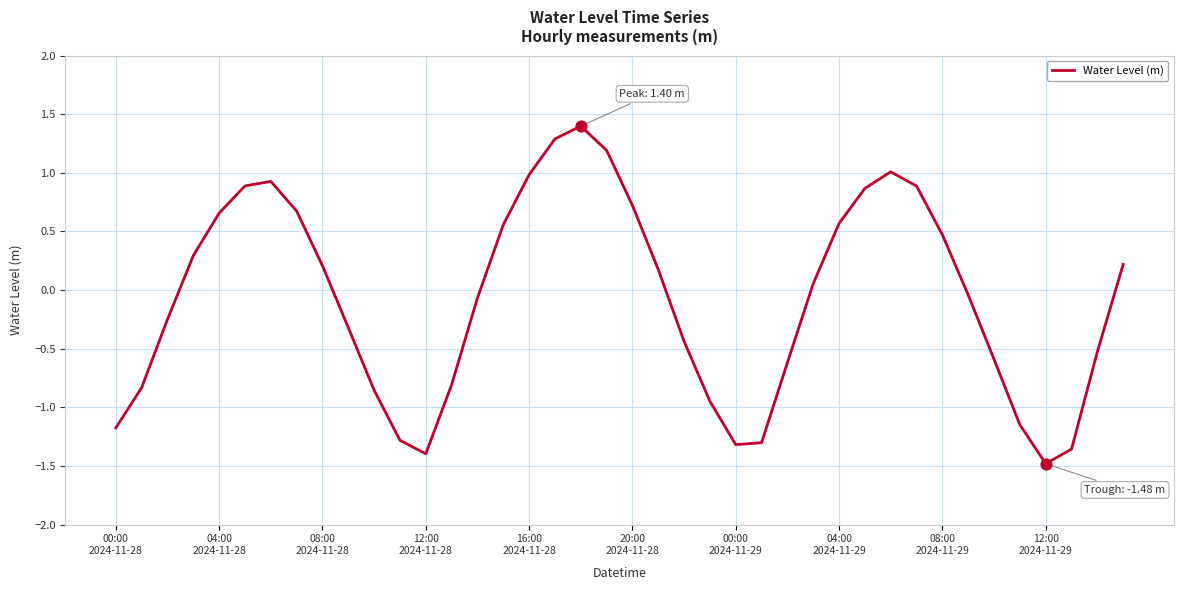

What is the difference between the maximum and minimum values?

2.9